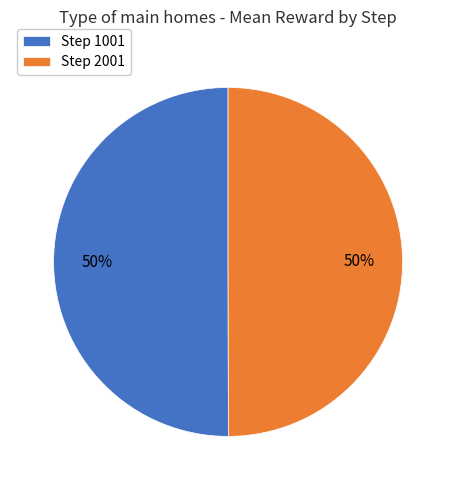

Do Step 1001 and Step 2001 together represent more than half of the pie?

Yes